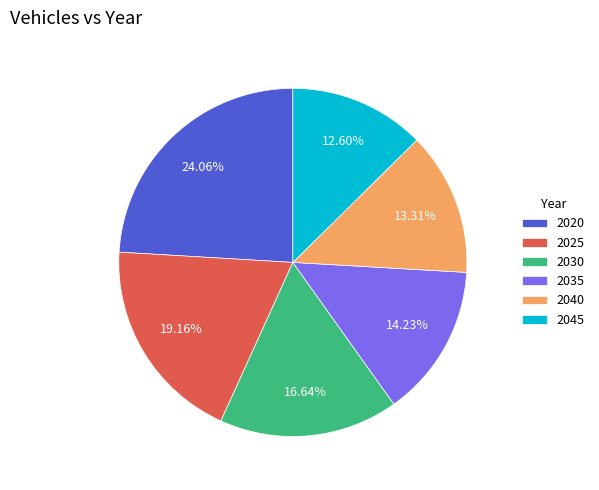

Does any single category account for the majority?

No